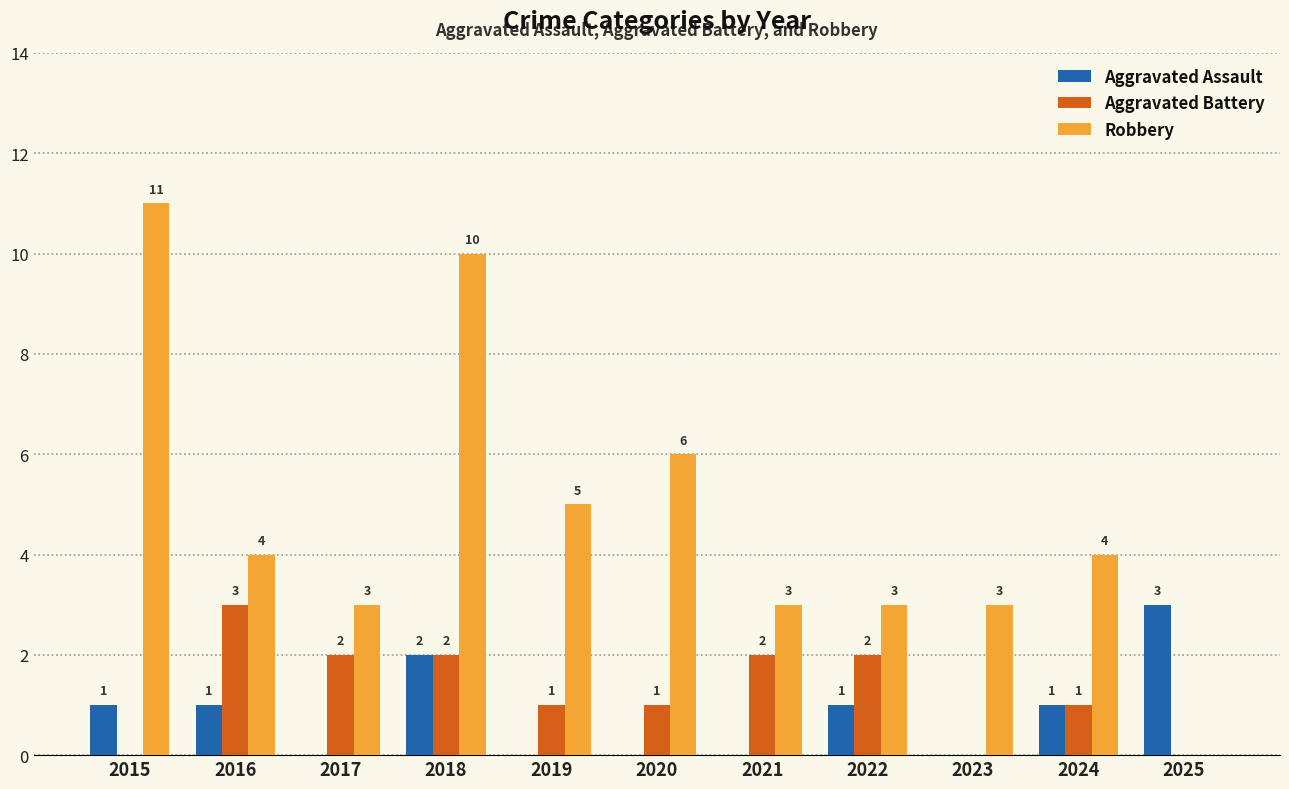

How many groups of bars are there?

11